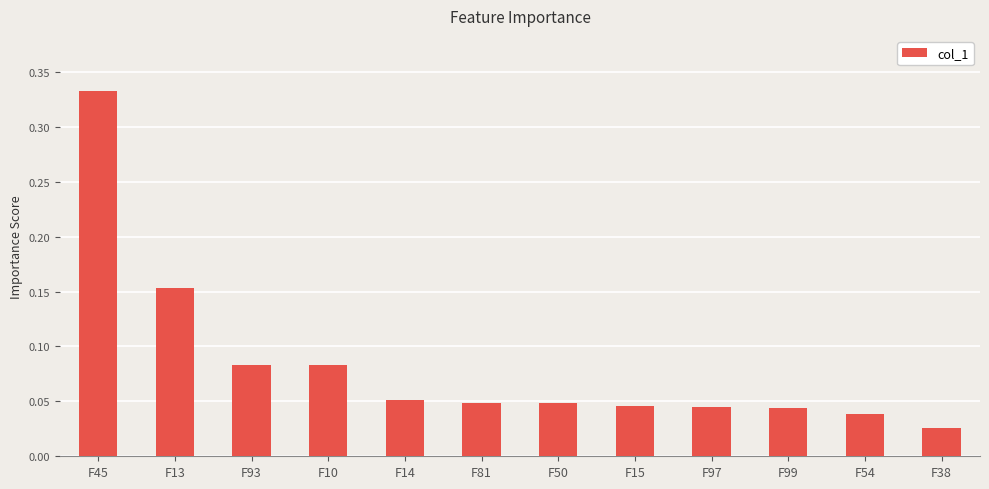

What position from the right is F14?

8